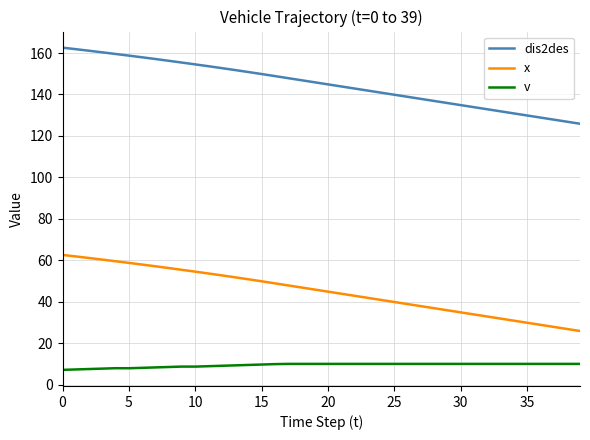

List the series in order of their peak value, lowest first.

v, x, dis2des